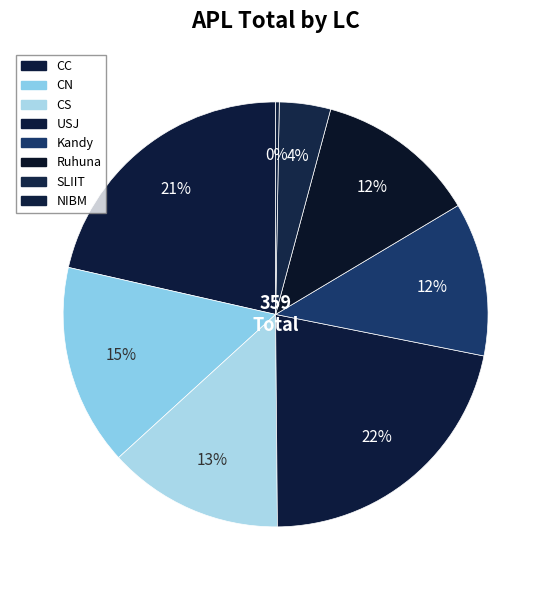

Does CC account for over 50% of the chart?

No